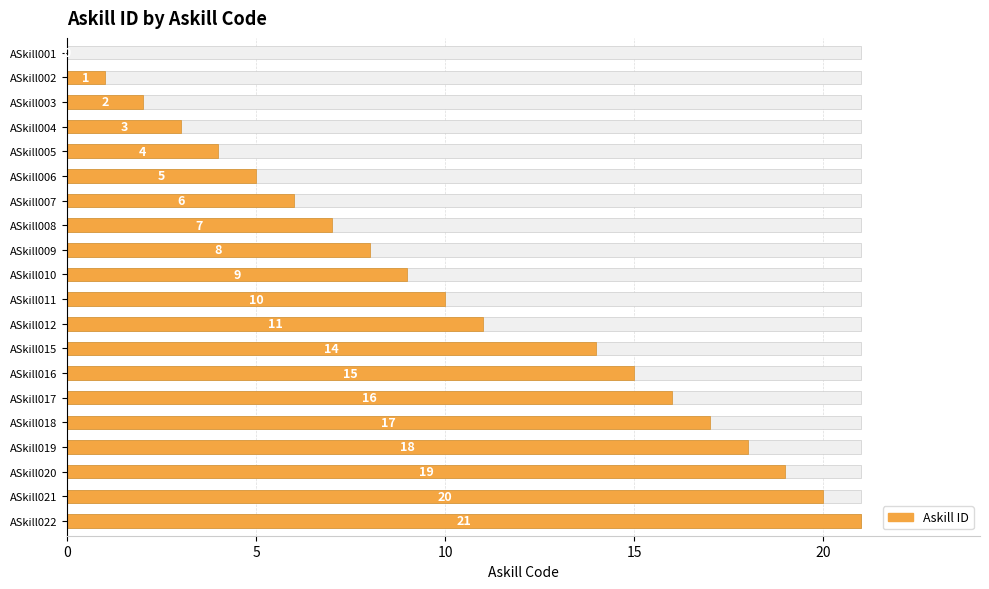

How many positive values are there?

19